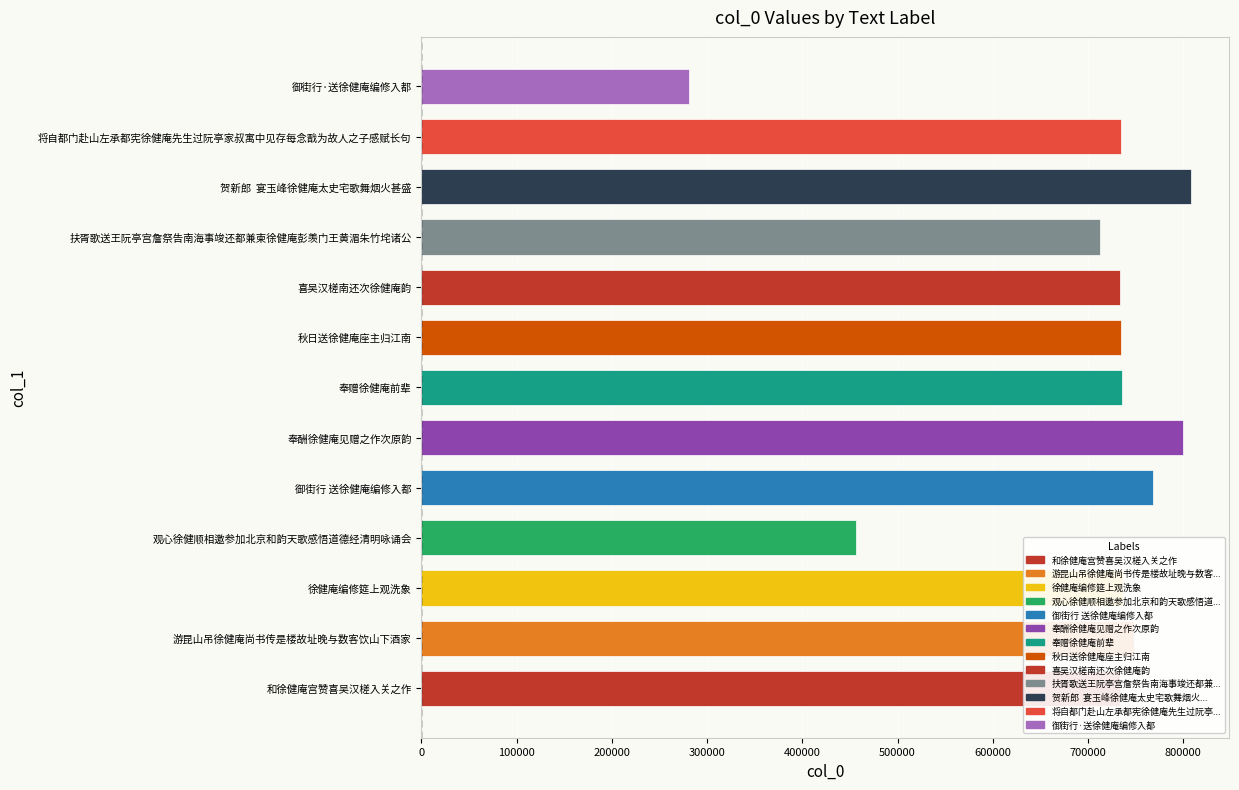

What value does the data have at 秋日送徐健庵座主归江南, to the nearest 100?

734900